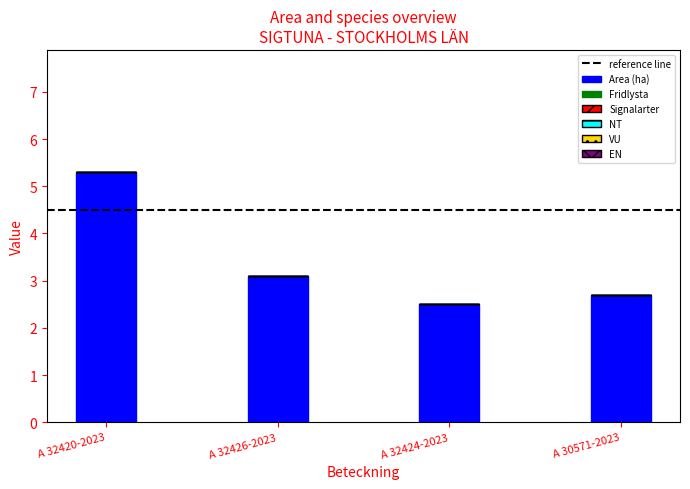

Reading left to right, extract all data points from this chart.

A 32420-2023=5.3	A 32426-2023=3.1	A 32424-2023=2.5	A 30571-2023=2.7